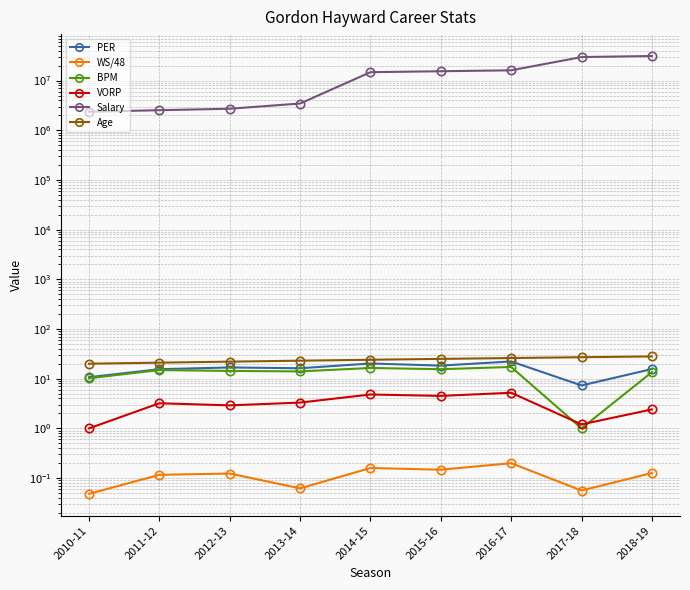

Reading right to left, list all the values displayed in this chart.

PER: 15.6	7.3	22.2	18.3	20.2	16.2	16.8	15.5	10.7
WS/48: 0.1	0.1	0.2	0.1	0.2	0.1	0.1	0.1	0.0
BPM: 13.5	1.0	17.2	15.5	16.4	14.0	14.3	14.9	10.2
VORP: 2.4	1.2	5.2	4.5	4.8	3.3	2.9	3.2	1.0
Salary: 31214295.0	29727900.0	16073140.0	15409570.0	14746000.0	3452183.0	2709720.0	2532960.0	2356320.0
Age: 28.0	27.0	26.0	25.0	24.0	23.0	22.0	21.0	20.0